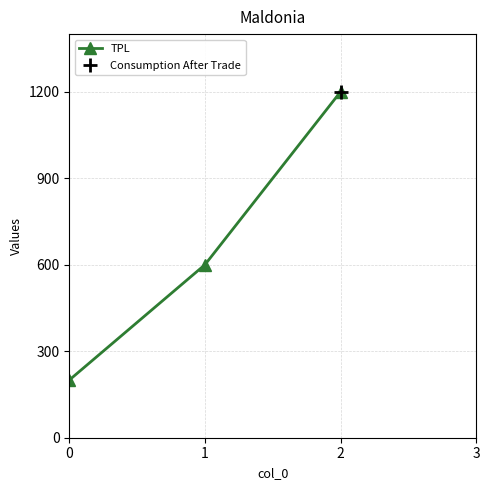

Reading left to right, transcribe all the data shown in this chart.

200	600	1200